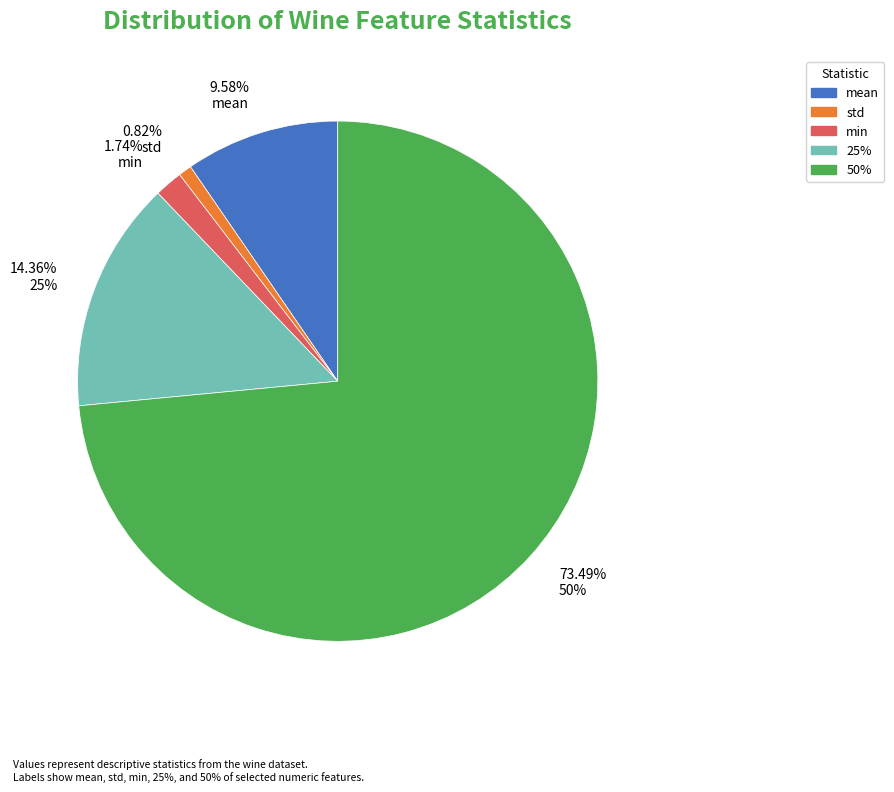

Rank the categories by value from lowest to highest.

0.82% std, 1.74% min, 9.58% mean, 14.36% 25%, 73.49% 50%